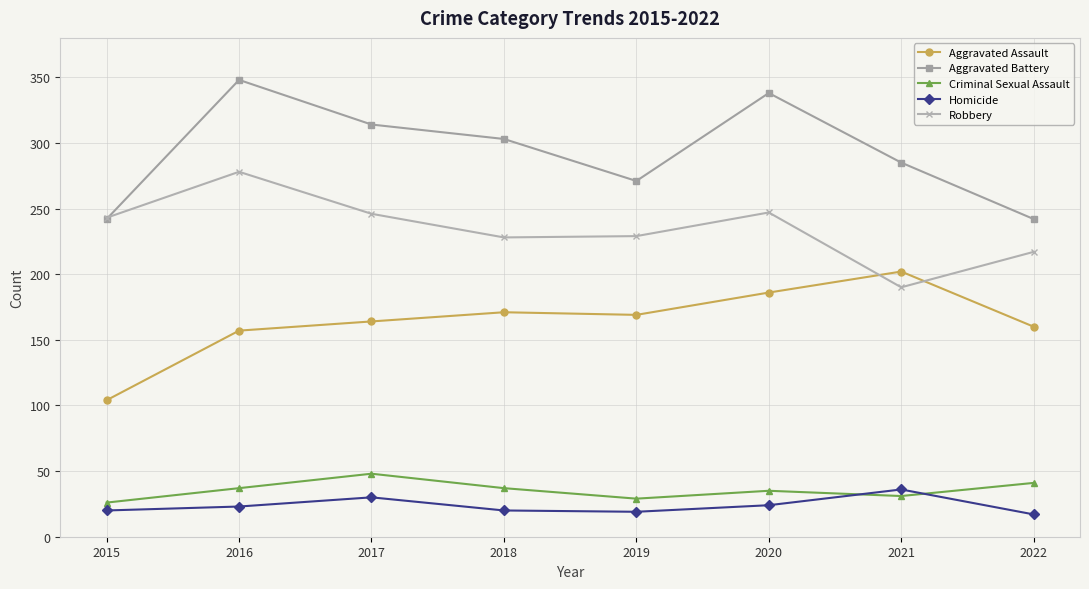

What is the smallest value displayed?

17